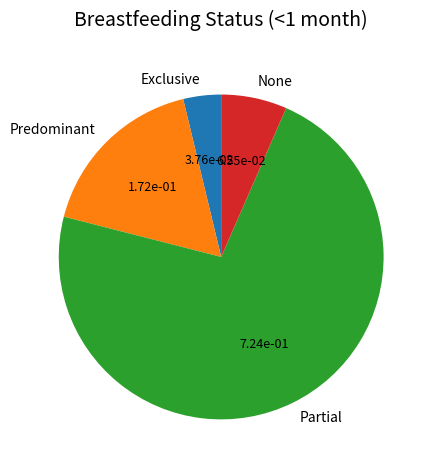

What is the smallest slice in the pie chart?

Exclusive